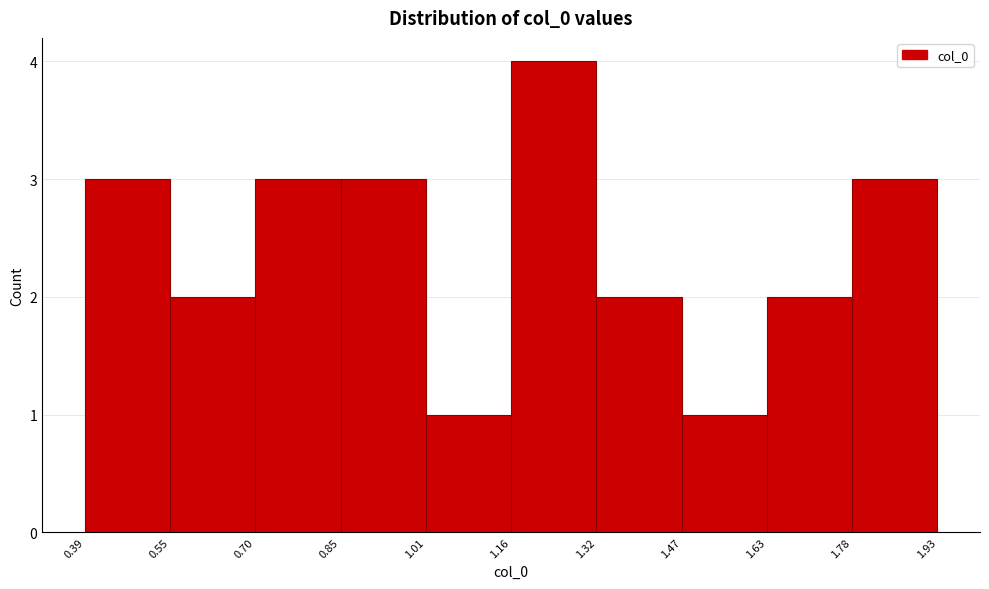

How tall is the bar that spans 1.32 to 1.47 on the x-axis? The values are not printed on the chart, so give them approximately, as read against the axis.

2